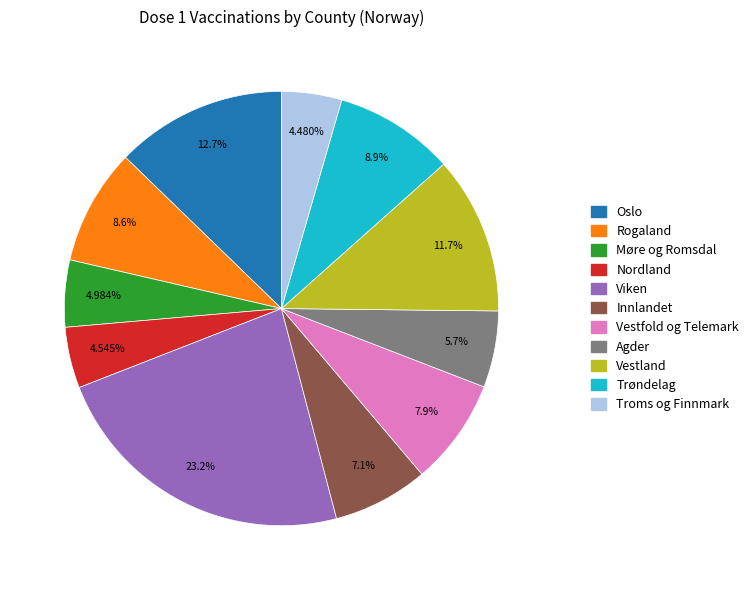

Approximately how many times larger is the value at Troms og Finnmark compared to Nordland?

1.0